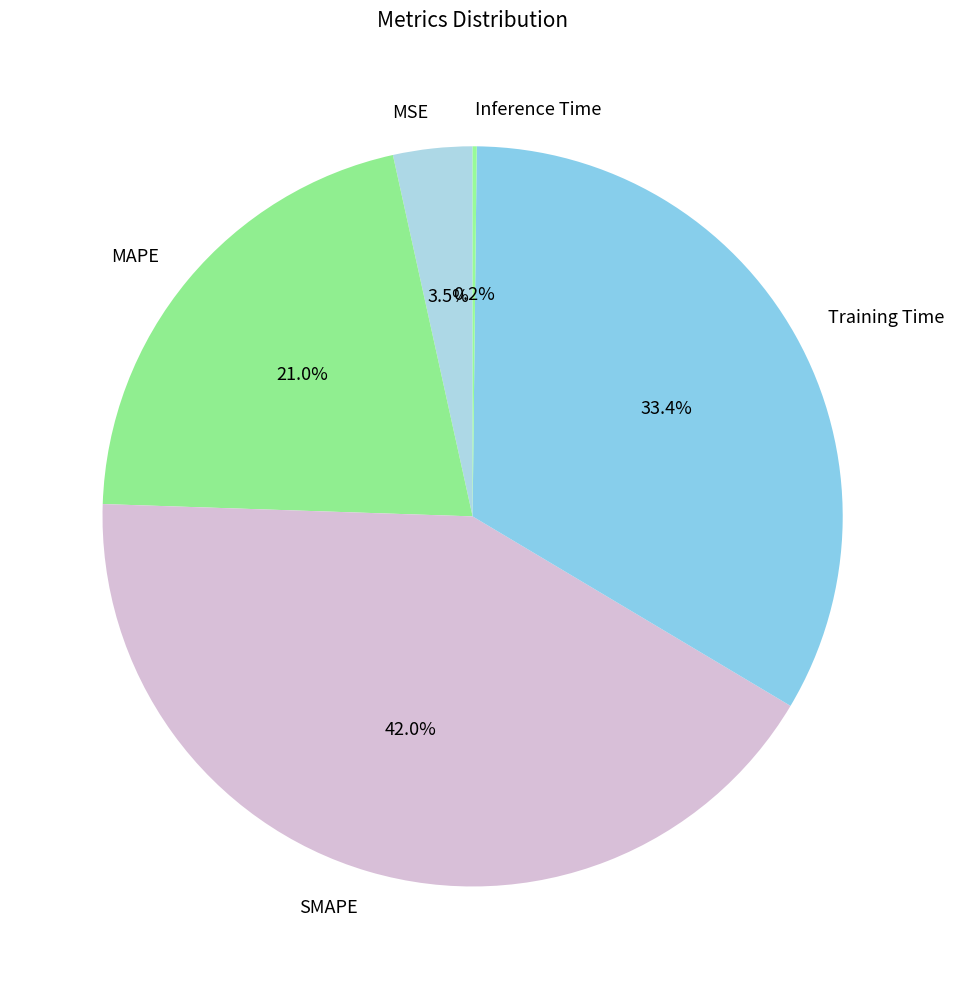

Does any single category account for the majority?

No